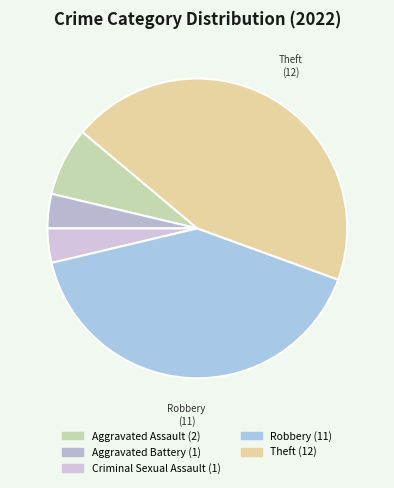

What is the smallest slice in the pie chart?

Aggravated Battery